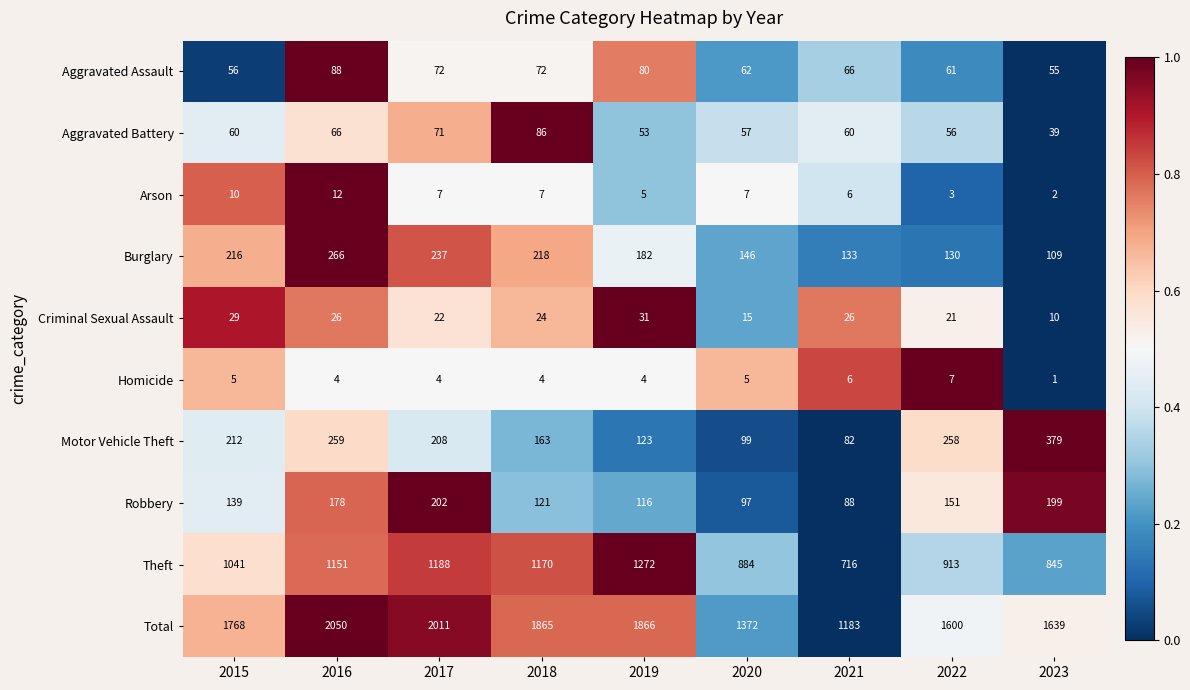

How many categories are shown in the chart?

9